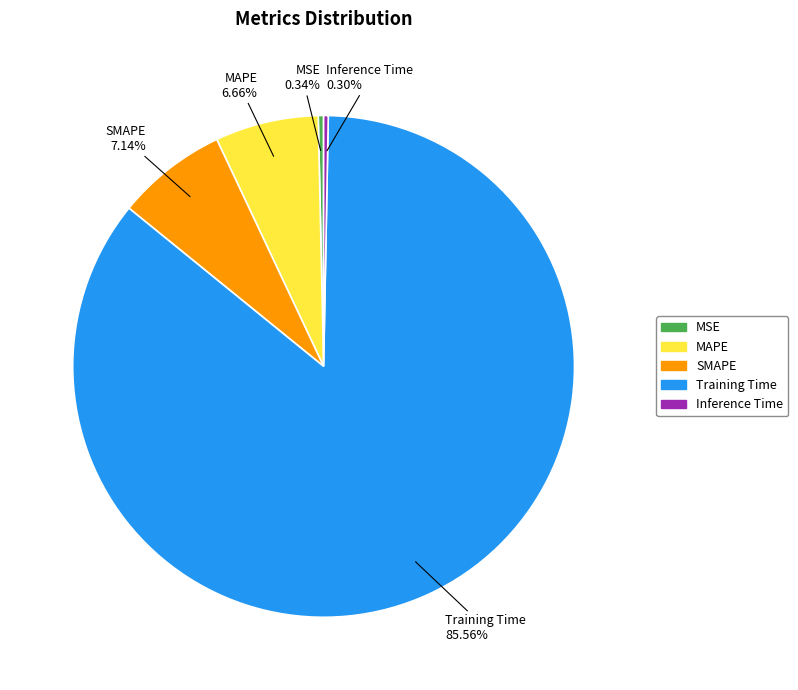

Count the number of slices in the pie.

5